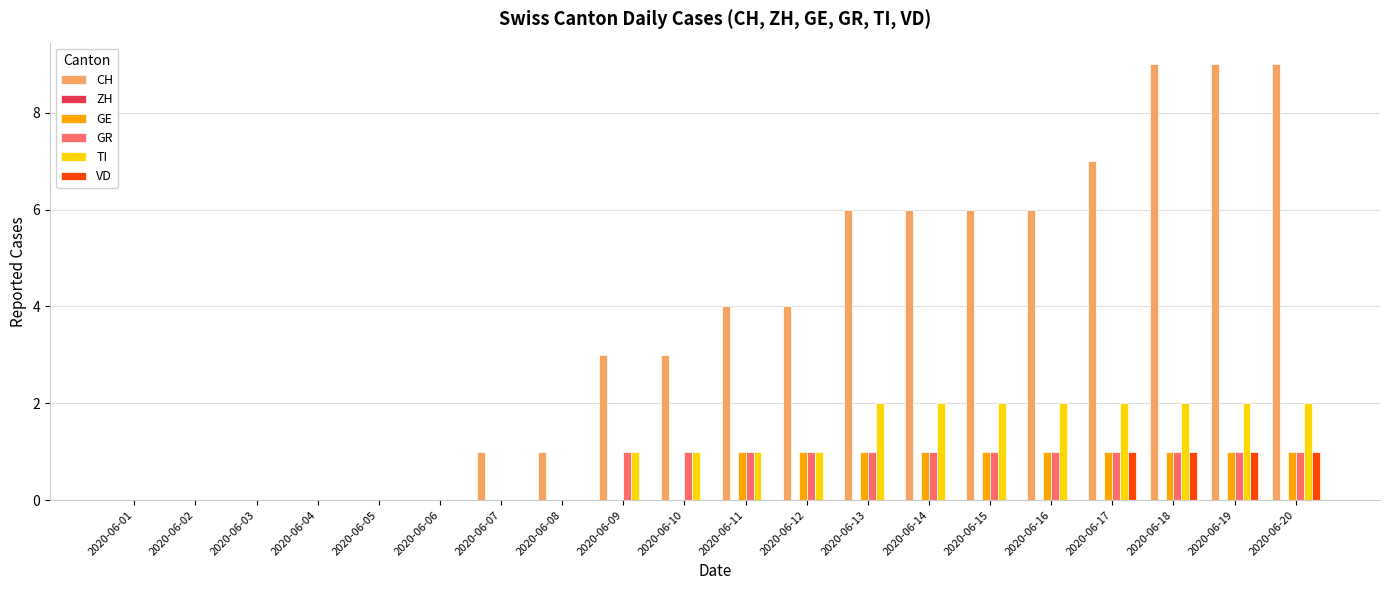

How many CH values are between 0 and 6?

16